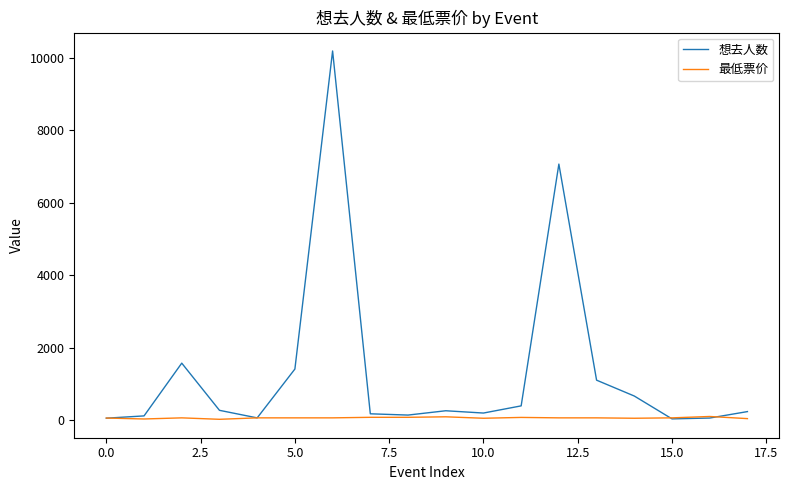

What is the maximum value shown in the chart?

10193